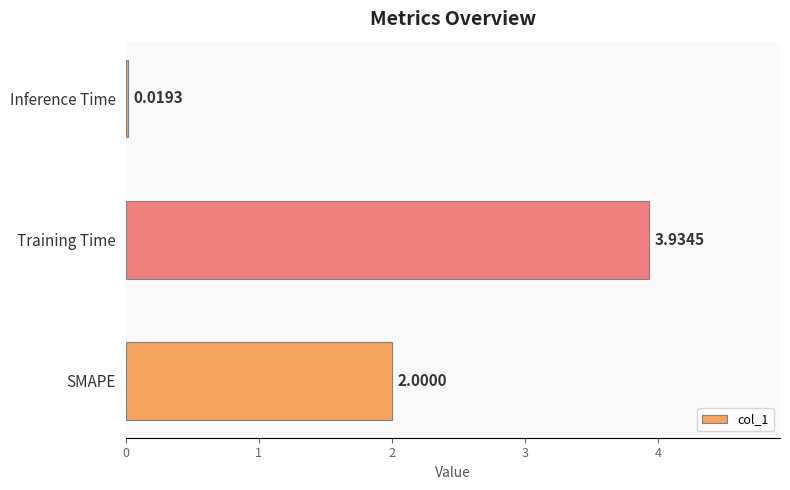

Are the bars horizontal?

Yes